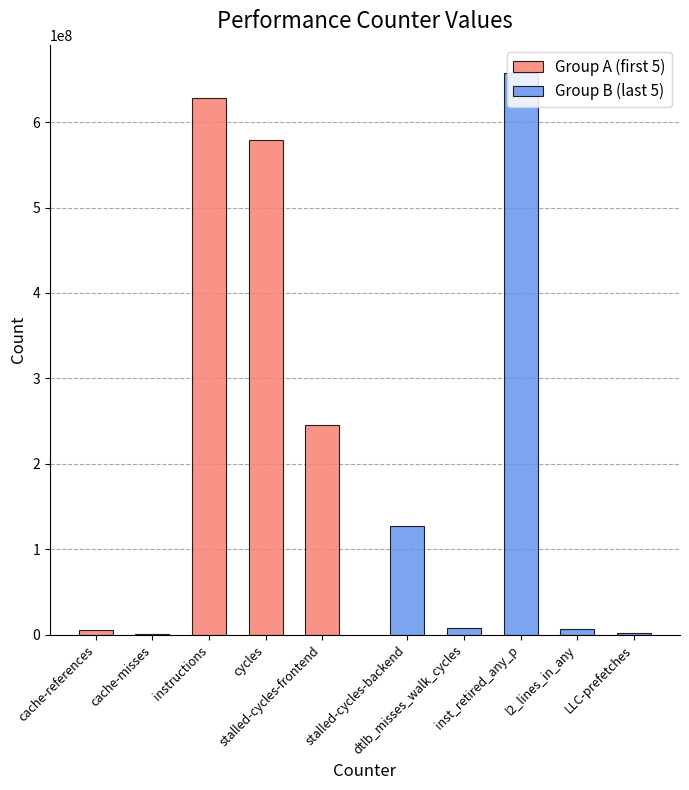

How many series are shown in this chart?

2